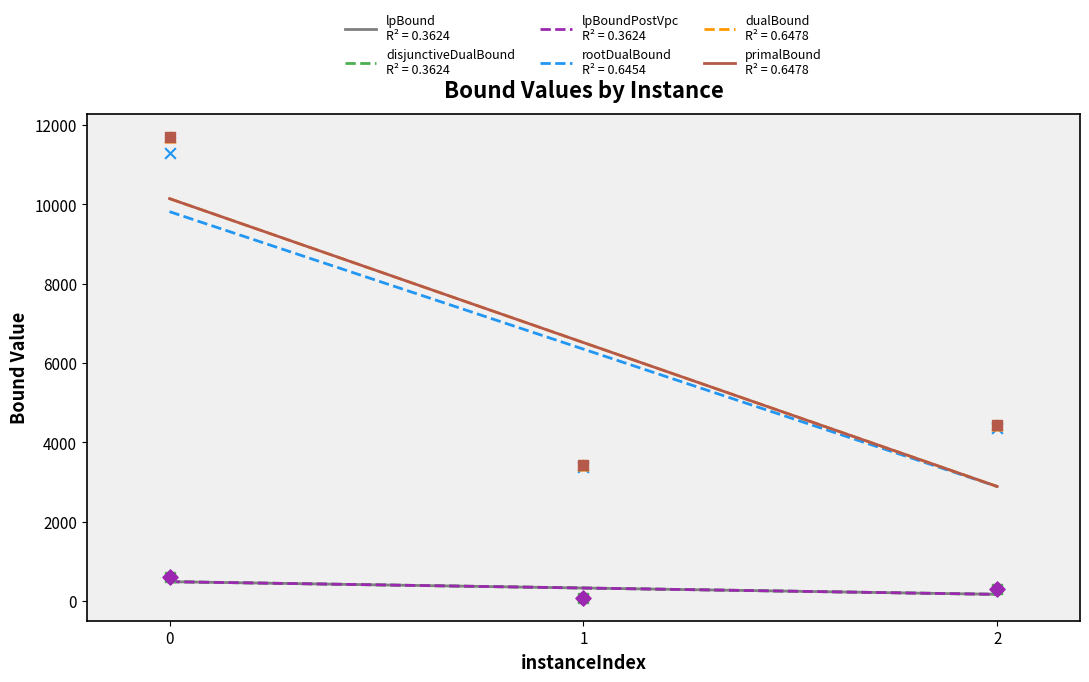

At how many categories does at least one series exceed 4762?

1